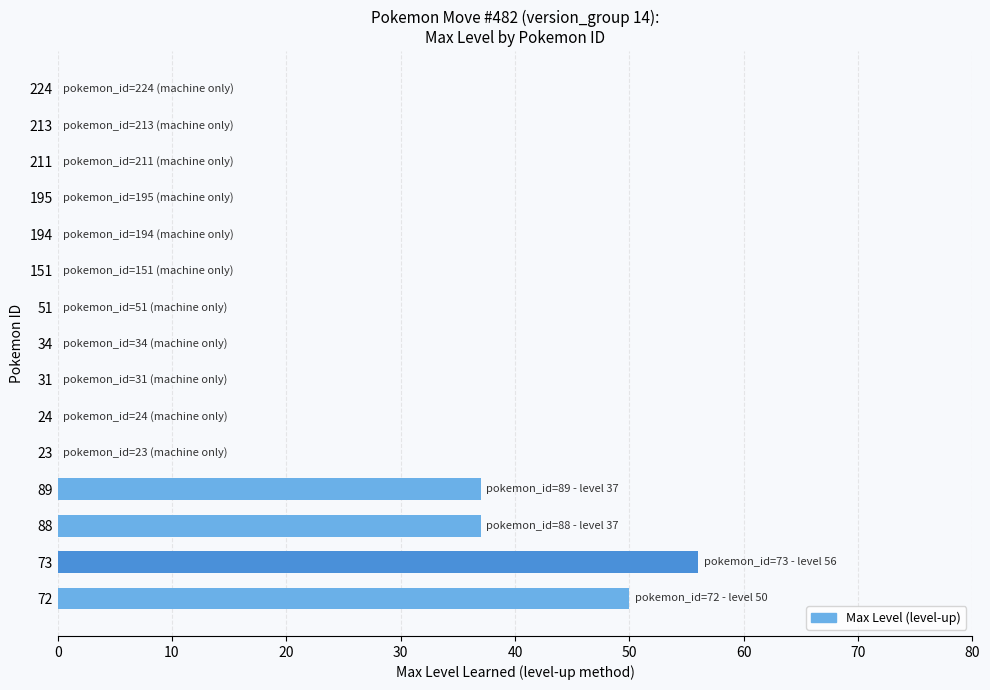

Reading top to bottom, transcribe all the data shown in this chart.

224=0	213=0	211=0	195=0	194=0	151=0	51=0	34=0	31=0	24=0	23=0	89=37	88=37	73=56	72=50